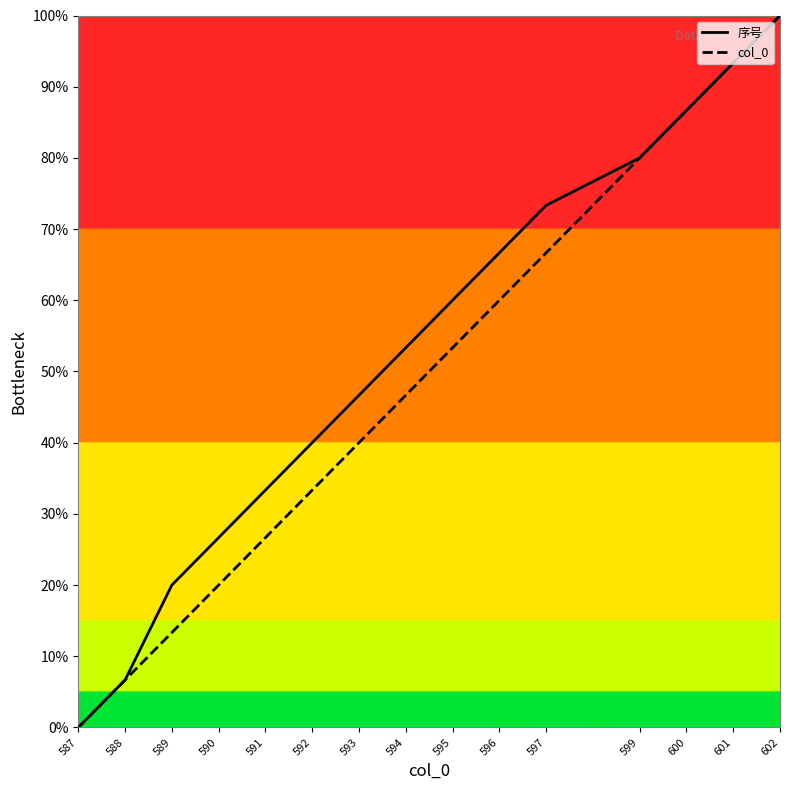

What is the average value of the col_0 series?

48.4